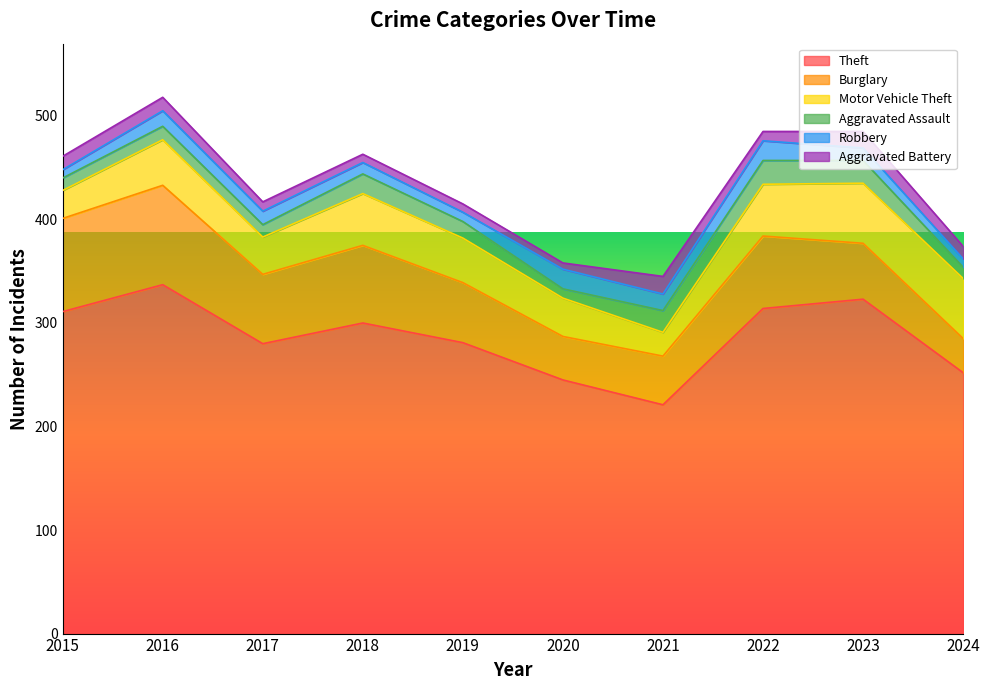

Reading left to right, transcribe all the data shown in this chart.

Theft: 2015=311	2016=337	2017=280	2018=300	2019=281	2020=245	2021=221	2022=314	2023=323	2024=252
Burglary: 2015=90	2016=96	2017=67	2018=75	2019=58	2020=42	2021=47	2022=70	2023=54	2024=33
Motor Vehicle Theft: 2015=27	2016=44	2017=36	2018=50	2019=43	2020=37	2021=23	2022=50	2023=58	2024=58
Aggravated Assault: 2015=12	2016=13	2017=12	2018=19	2019=16	2020=9	2021=21	2022=23	2023=22	2024=11
Robbery: 2015=8	2016=15	2017=13	2018=11	2019=9	2020=19	2021=16	2022=19	2023=12	2024=8
Aggravated Battery: 2015=13	2016=13	2017=9	2018=8	2019=8	2020=6	2021=17	2022=9	2023=16	2024=12